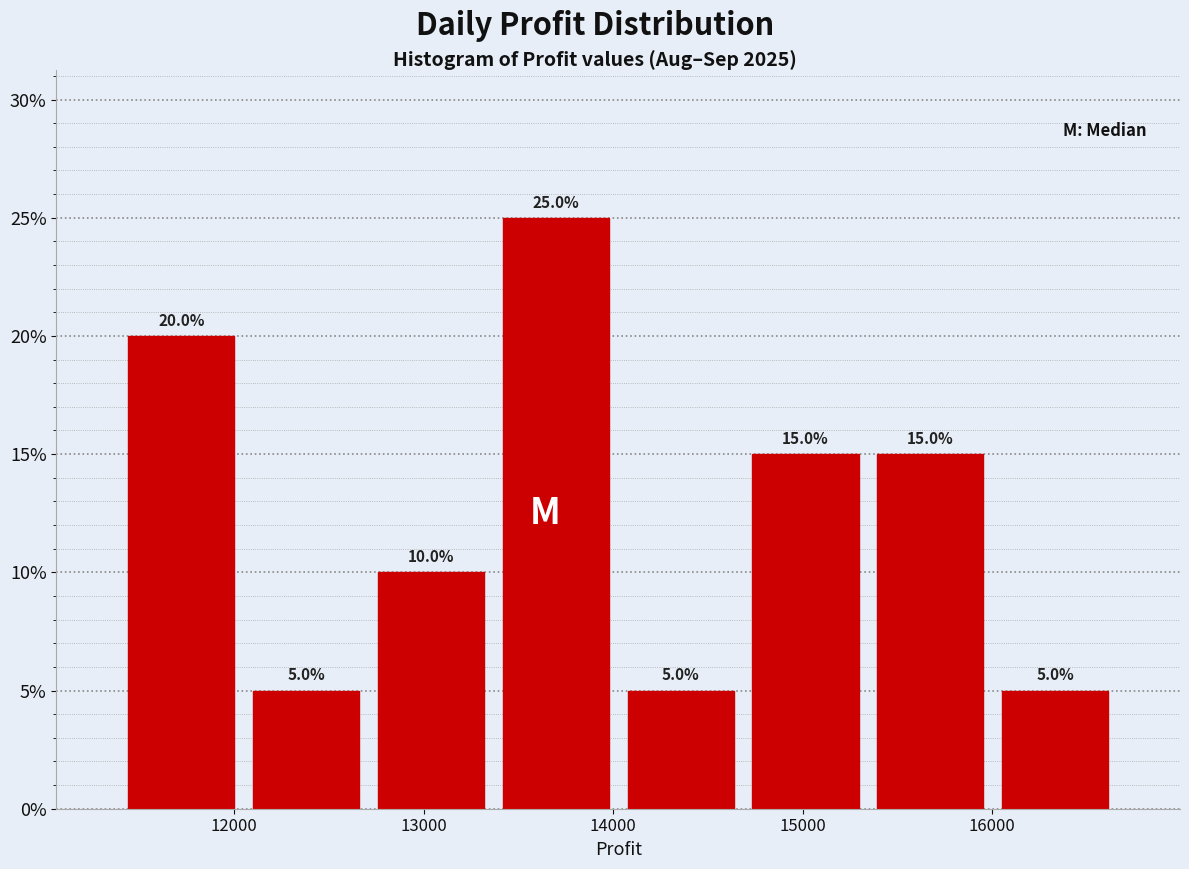

Over which range of the x-axis is the bar tallest?

13400 to 14000